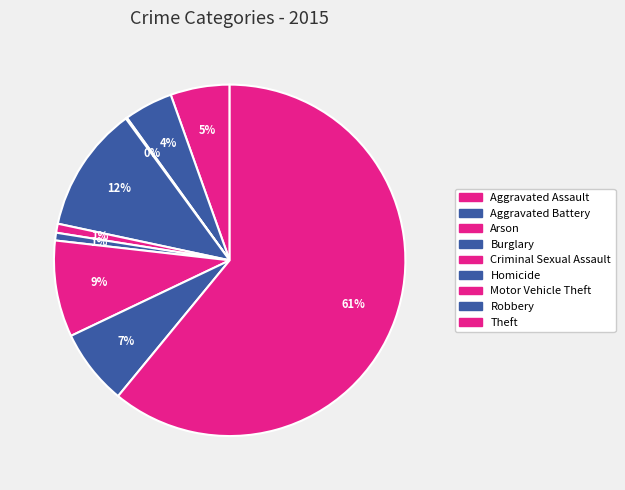

Combined, do Aggravated Assault and Burglary account for over 50%?

No